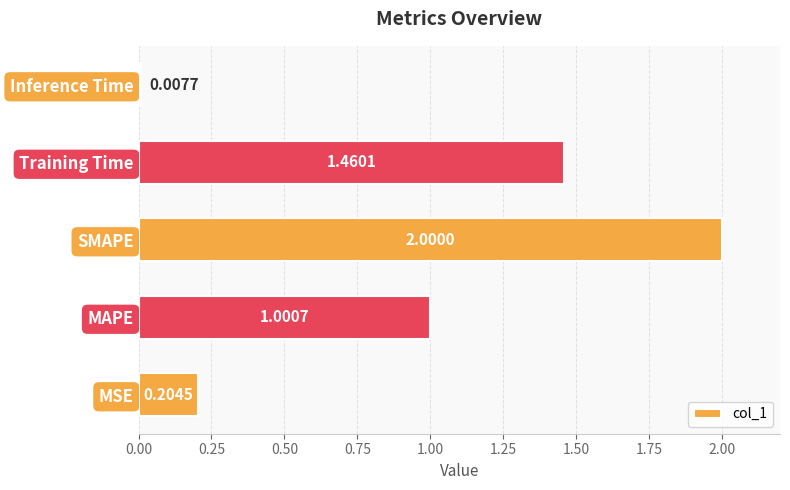

List the labels in order of value, smallest first.

Inference Time, MSE, MAPE, Training Time, SMAPE